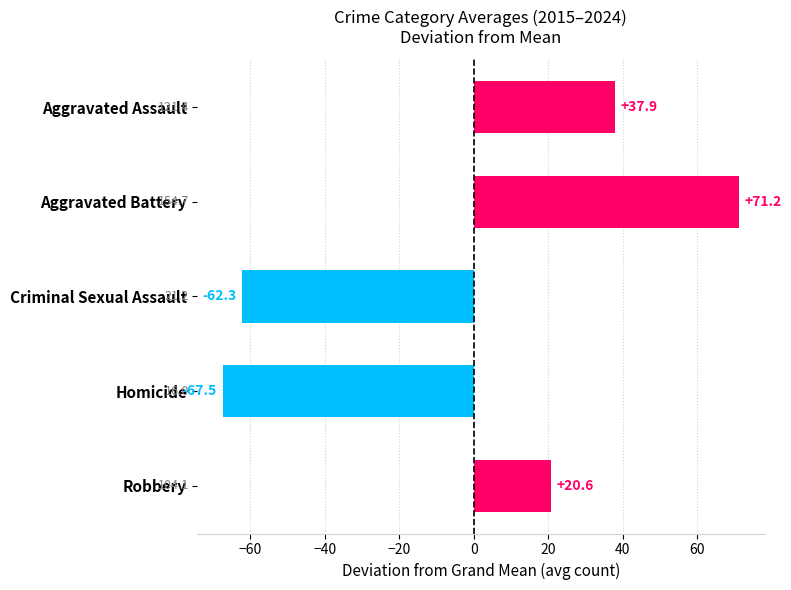

Which has a higher value, Aggravated Battery or Aggravated Assault?

Aggravated Battery